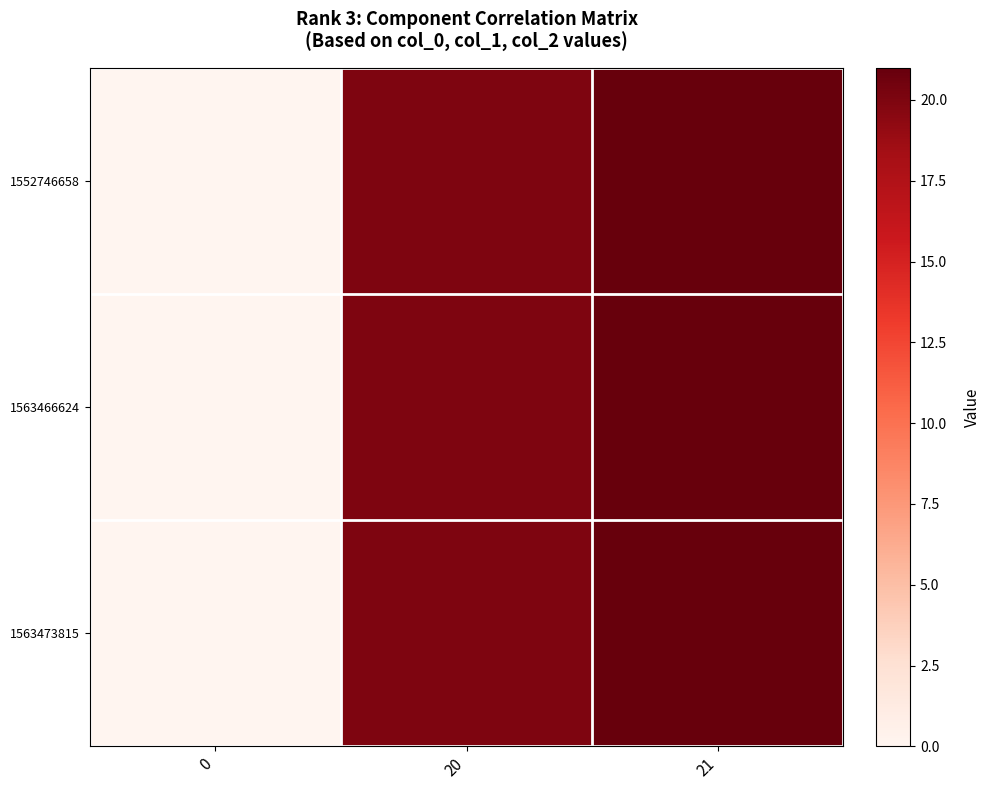

Reading left to right, transcribe all the data shown in this chart.

1552746658: 0=0	20=20	21=21
1563466624: 0=0	20=20	21=21
1563473815: 0=0	20=20	21=21